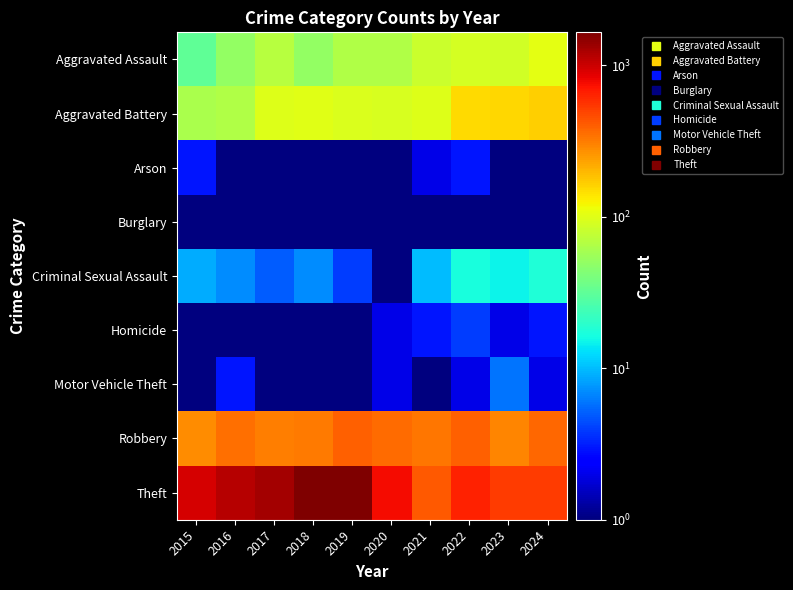

Which series has the largest range (max minus min)?

Theft